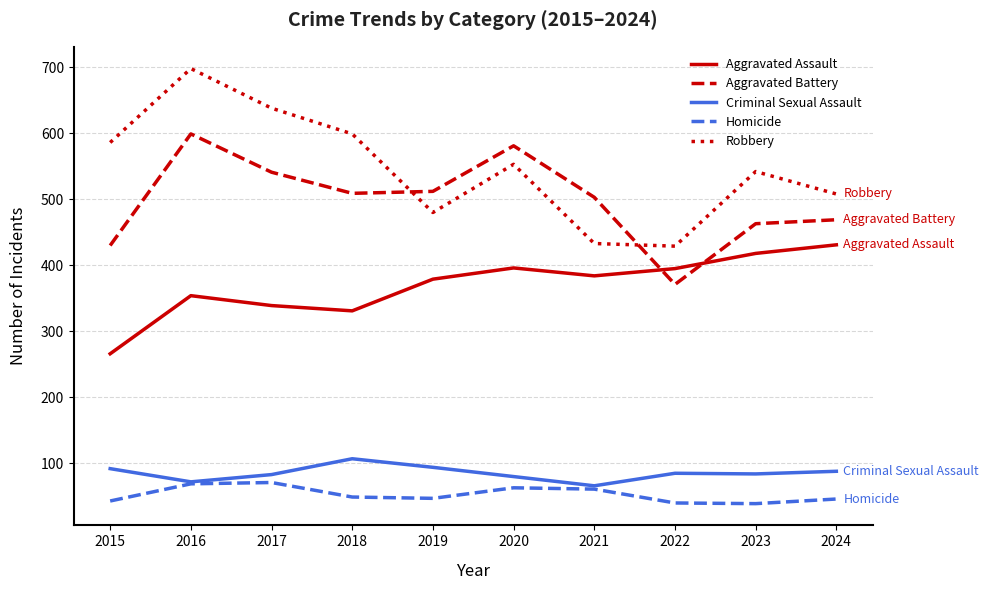

Which series has the widest spread of values?

Robbery